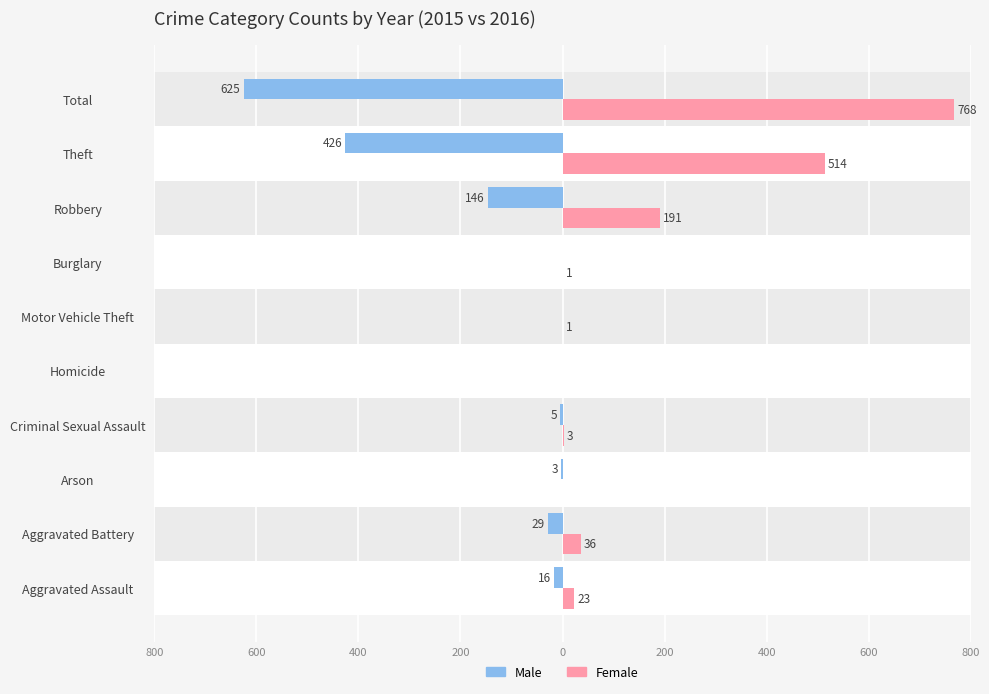

Reading left to right, what are all the values shown in this chart?

Male: -16	-29	-3	-5	0	0	0	-146	-426	-625
Female: 23	36	0	3	0	1	1	191	514	768